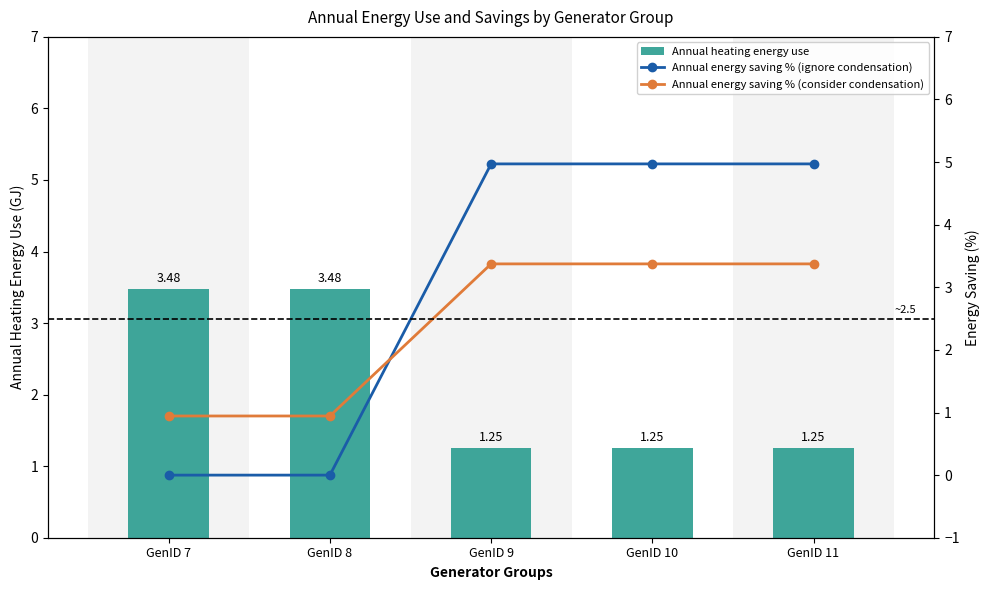

Which series has the largest total across all categories?

Annual energy saving % (ignore condensation)